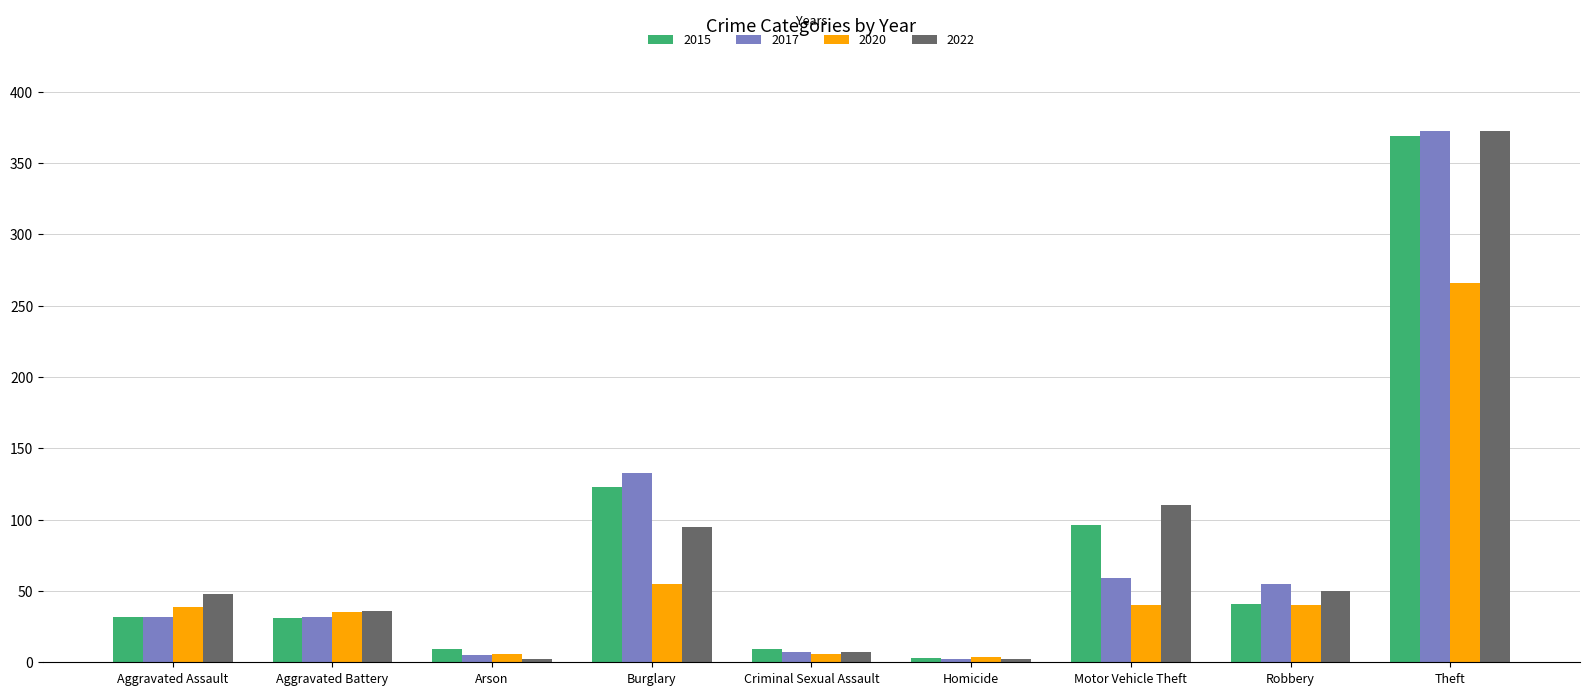

What is the spread (max minus min) of values at Burglary?

78